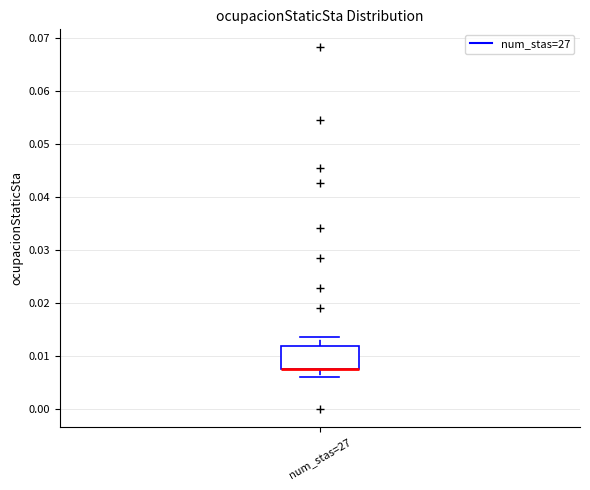

Transcribe this box plot: give where the median line is, the range the box spans, and where the two whiskers end, as read against the y-axis. The values are not printed on the chart, so give them approximately, as read against the axis.

median 0.008 (drawn on the box's lower edge), box 0.008 to 0.012, whiskers 0.006 to 0.014